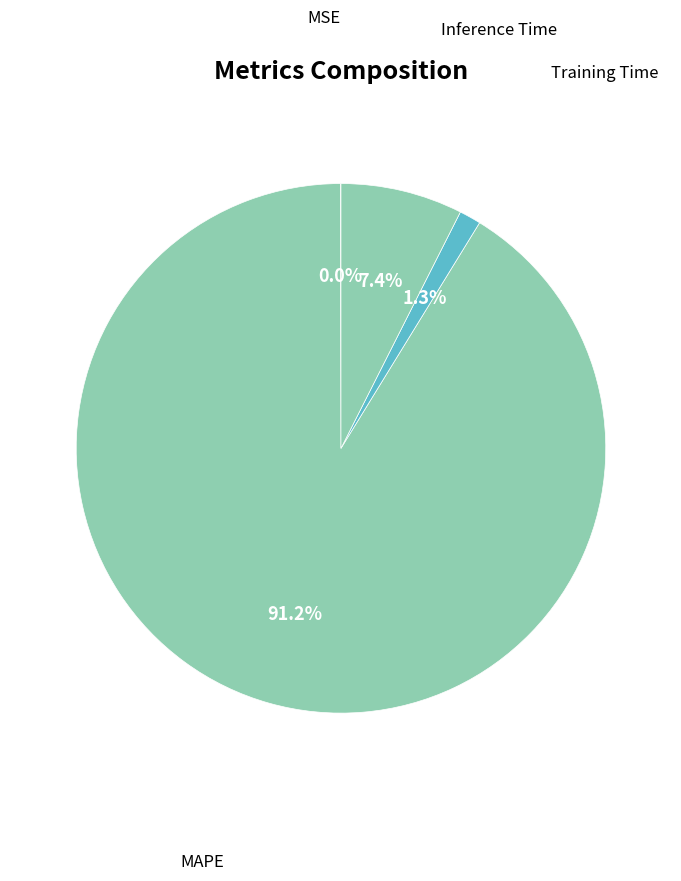

Rank the categories by value from highest to lowest.

MAPE, Inference Time, Training Time, MSE